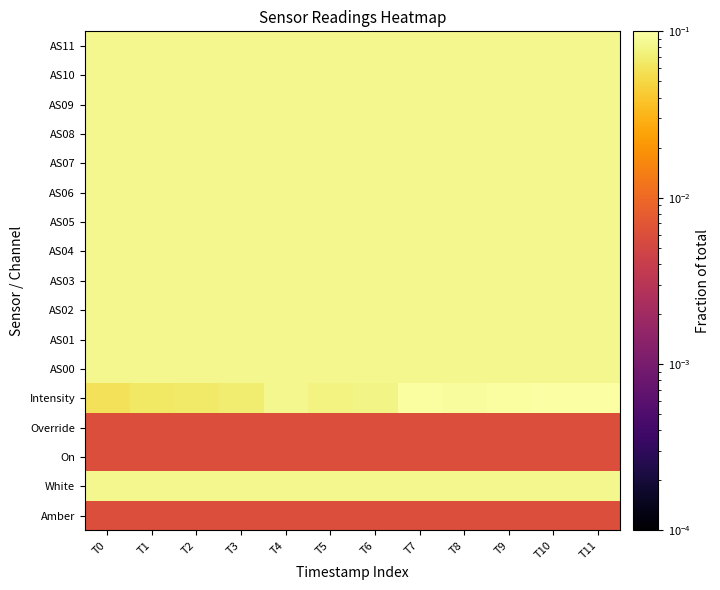

Which series has the widest spread of values?

Intensity